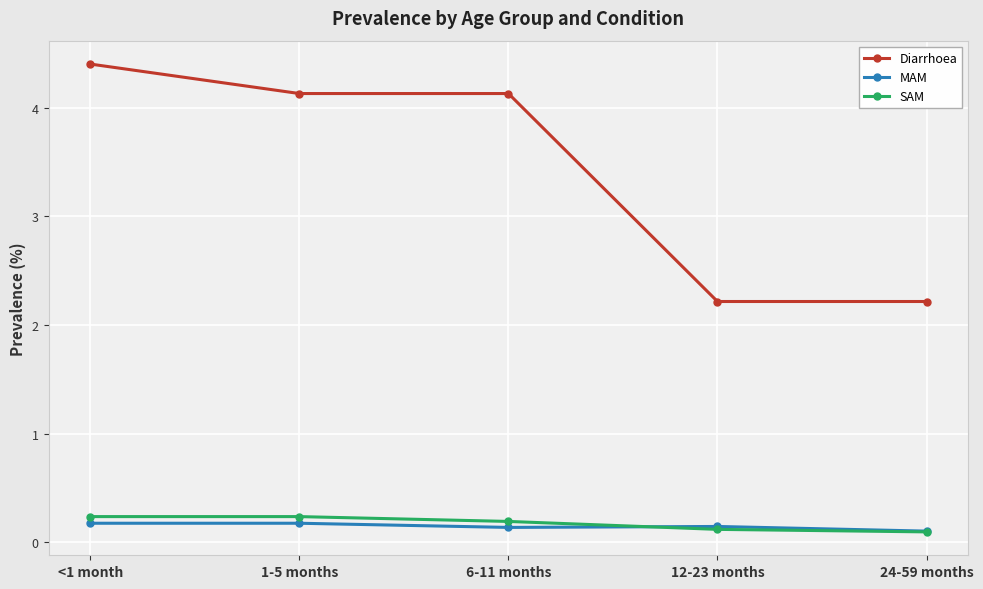

True or false: Diarrhoea and SAM cross at least once.

False